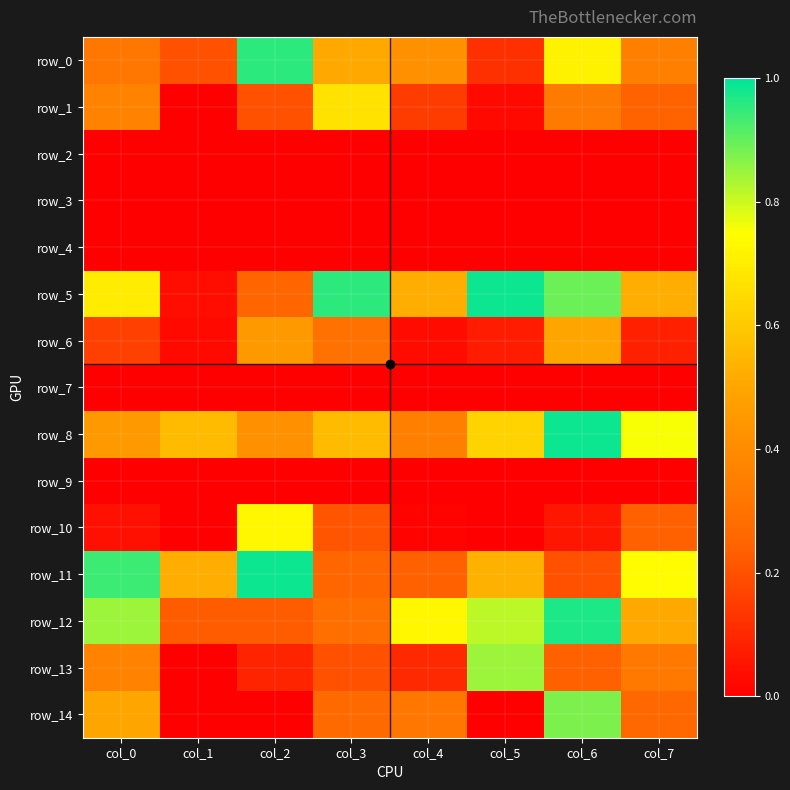

Rank the series at col_5 from lowest to highest value.

row_4, row_2, row_9, row_3, row_7, row_14, row_10, row_1, row_6, row_0, row_11, row_8, row_12, row_13, row_5